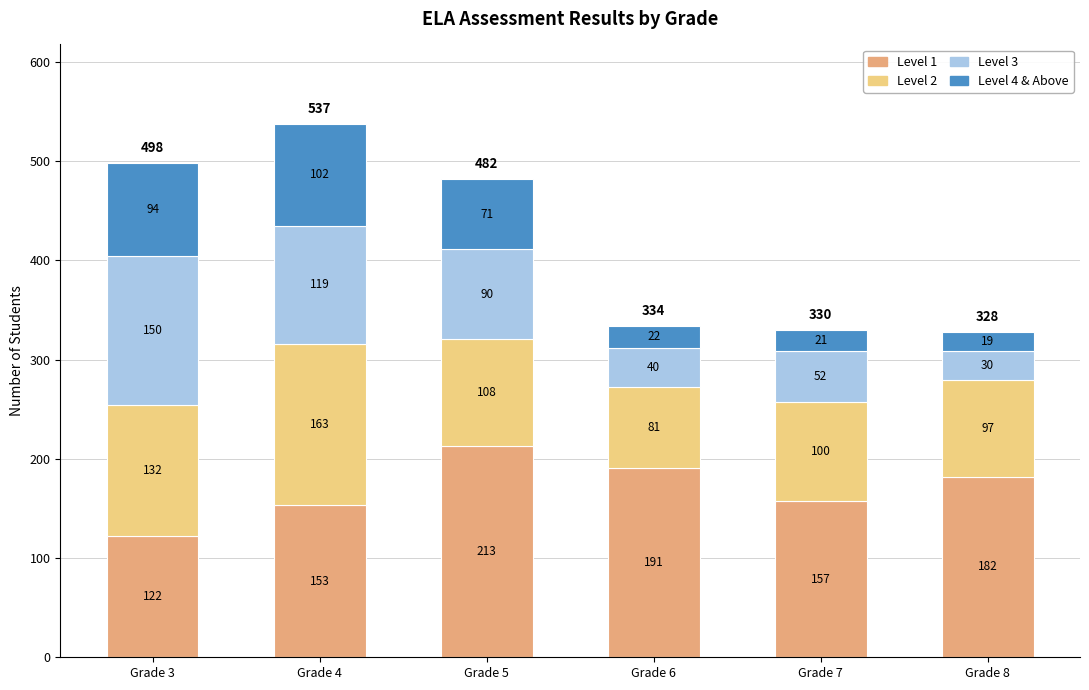

At which label does Level 1 reach its minimum?

Grade 3